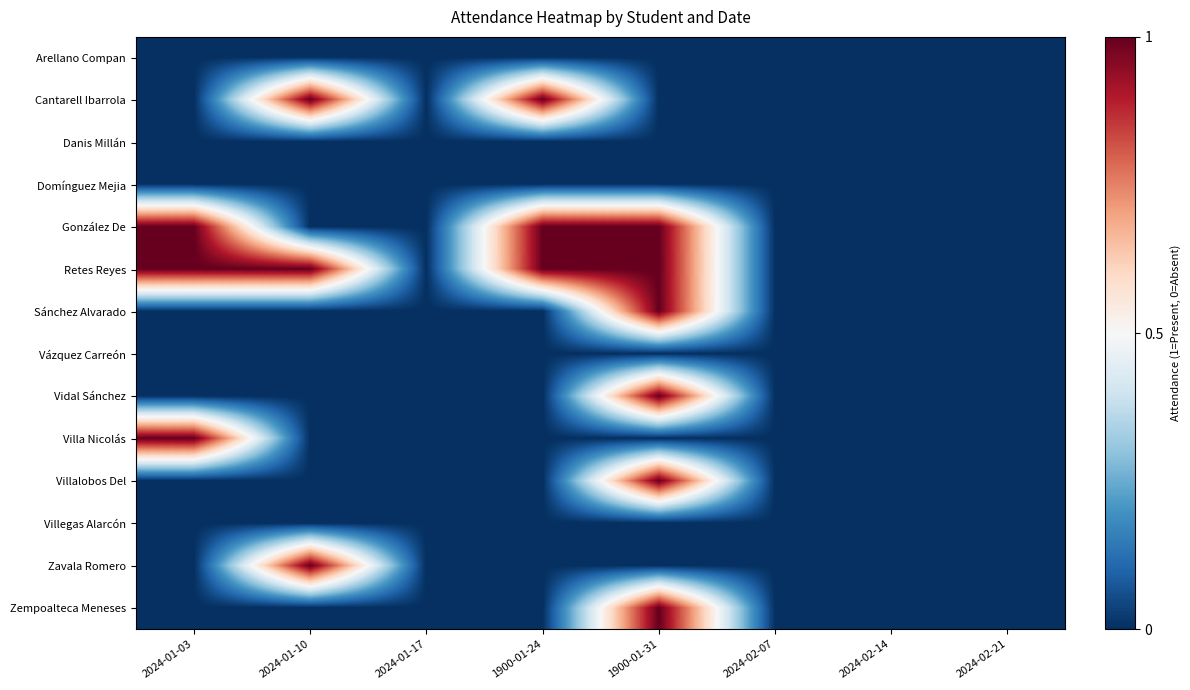

Reading left to right, list all the values displayed in this chart.

Arellano Compan: 2024-01-03=0	2024-01-10=0	2024-01-17=0	1900-01-24=0	1900-01-31=0	2024-02-07=0	2024-02-14=0	2024-02-21=0
Cantarell Ibarrola: 2024-01-03=0	2024-01-10=1	2024-01-17=0	1900-01-24=1	1900-01-31=0	2024-02-07=0	2024-02-14=0	2024-02-21=0
Danis Millán: 2024-01-03=0	2024-01-10=0	2024-01-17=0	1900-01-24=0	1900-01-31=0	2024-02-07=0	2024-02-14=0	2024-02-21=0
Domínguez Mejia: 2024-01-03=0	2024-01-10=0	2024-01-17=0	1900-01-24=0	1900-01-31=0	2024-02-07=0	2024-02-14=0	2024-02-21=0
González De: 2024-01-03=1	2024-01-10=0	2024-01-17=0	1900-01-24=1	1900-01-31=1	2024-02-07=0	2024-02-14=0	2024-02-21=0
Retes Reyes: 2024-01-03=1	2024-01-10=1	2024-01-17=0	1900-01-24=1	1900-01-31=1	2024-02-07=0	2024-02-14=0	2024-02-21=0
Sánchez Alvarado: 2024-01-03=0	2024-01-10=0	2024-01-17=0	1900-01-24=0	1900-01-31=1	2024-02-07=0	2024-02-14=0	2024-02-21=0
Vázquez Carreón: 2024-01-03=0	2024-01-10=0	2024-01-17=0	1900-01-24=0	1900-01-31=0	2024-02-07=0	2024-02-14=0	2024-02-21=0
Vidal Sánchez: 2024-01-03=0	2024-01-10=0	2024-01-17=0	1900-01-24=0	1900-01-31=1	2024-02-07=0	2024-02-14=0	2024-02-21=0
Villa Nicolás: 2024-01-03=1	2024-01-10=0	2024-01-17=0	1900-01-24=0	1900-01-31=0	2024-02-07=0	2024-02-14=0	2024-02-21=0
Villalobos Del: 2024-01-03=0	2024-01-10=0	2024-01-17=0	1900-01-24=0	1900-01-31=1	2024-02-07=0	2024-02-14=0	2024-02-21=0
Villegas Alarcón: 2024-01-03=0	2024-01-10=0	2024-01-17=0	1900-01-24=0	1900-01-31=0	2024-02-07=0	2024-02-14=0	2024-02-21=0
Zavala Romero: 2024-01-03=0	2024-01-10=1	2024-01-17=0	1900-01-24=0	1900-01-31=0	2024-02-07=0	2024-02-14=0	2024-02-21=0
Zempoalteca Meneses: 2024-01-03=0	2024-01-10=0	2024-01-17=0	1900-01-24=0	1900-01-31=1	2024-02-07=0	2024-02-14=0	2024-02-21=0